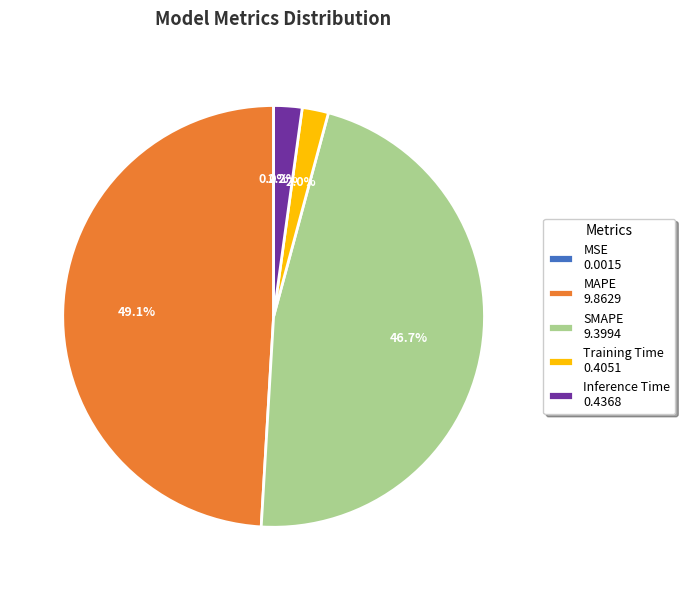

Is the sum of Inference Time 0.4368 and MAPE 9.8629 greater than half?

Yes